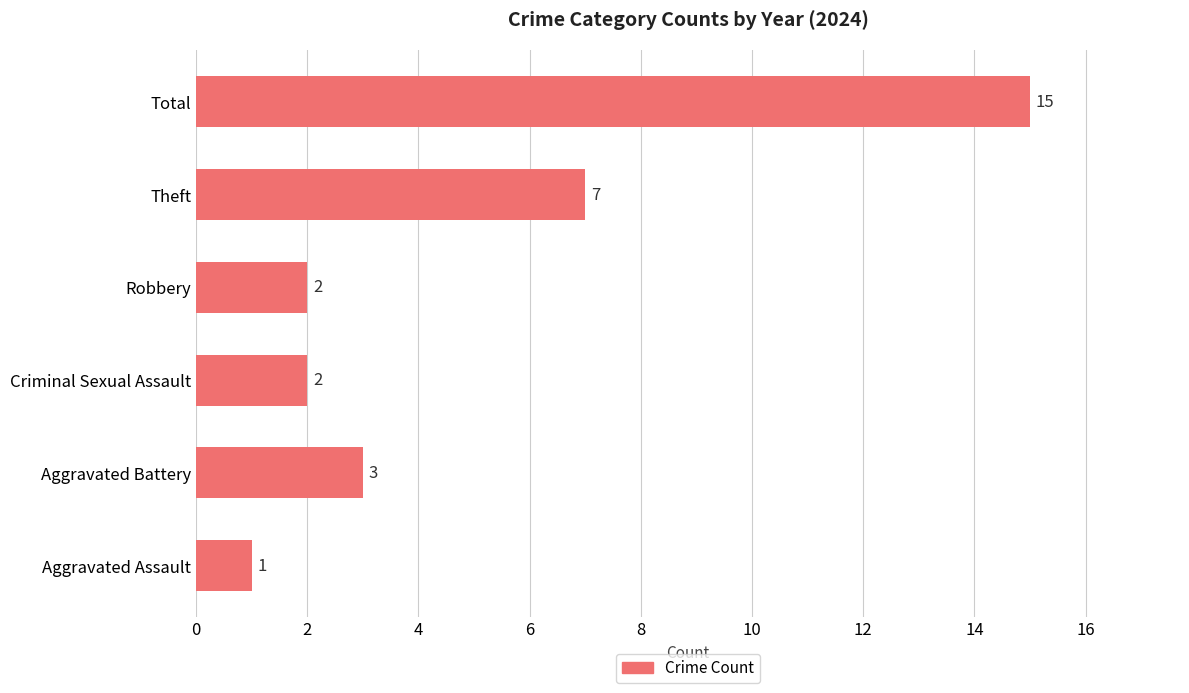

The value at Robbery is 2. True or false?

True